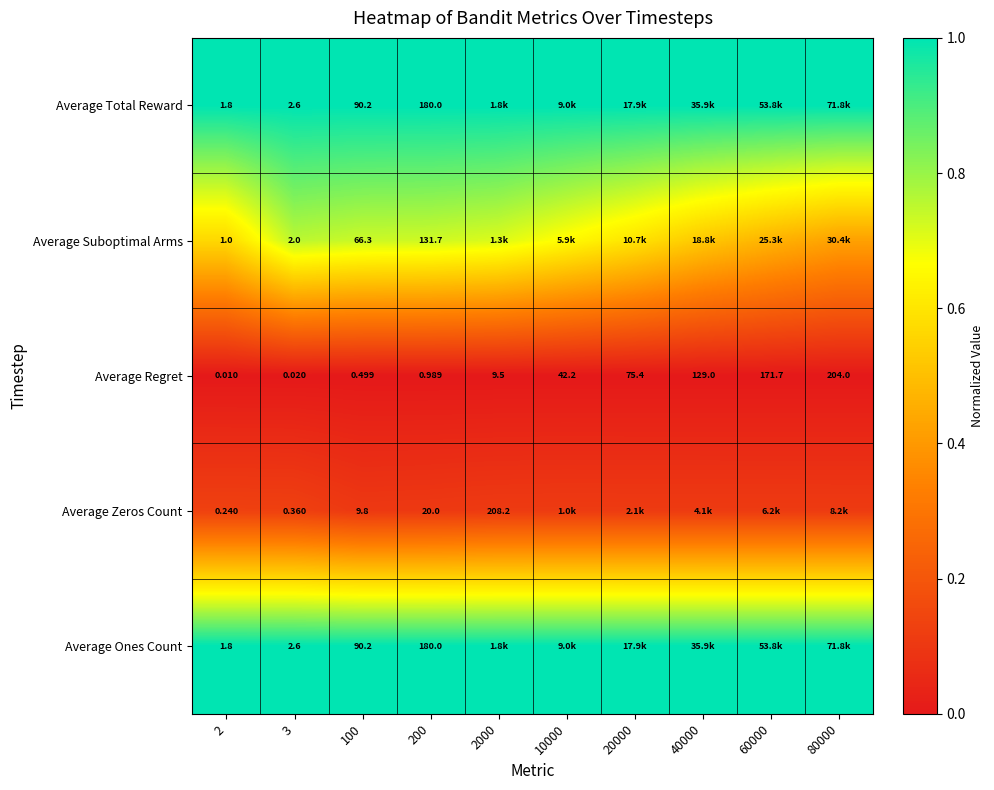

Rank the series at 40000 from lowest to highest value.

Average Regret, Average Zeros Count, Average Suboptimal Arms, Average Total Reward, Average Ones Count